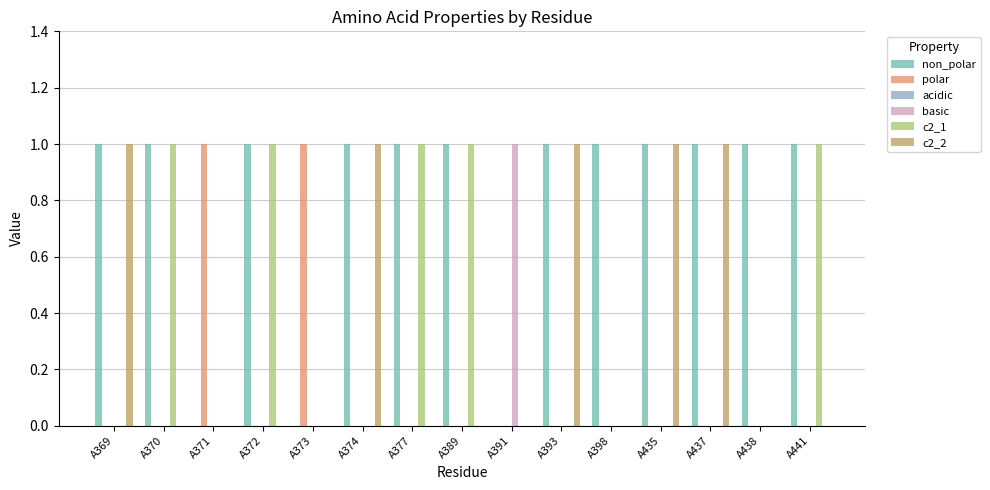

The value of c2_2 at A370 is 0. True or false?

True